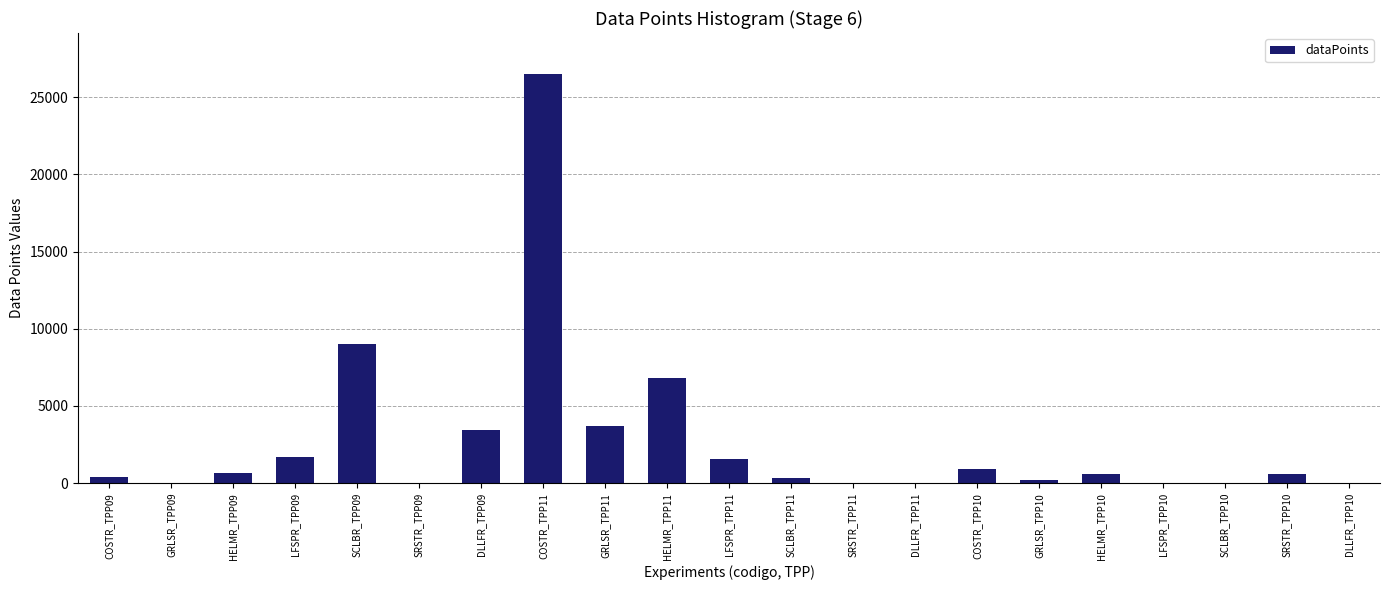

Between DLLFR_TPP10 and LFSPR_TPP11, which is larger?

LFSPR_TPP11